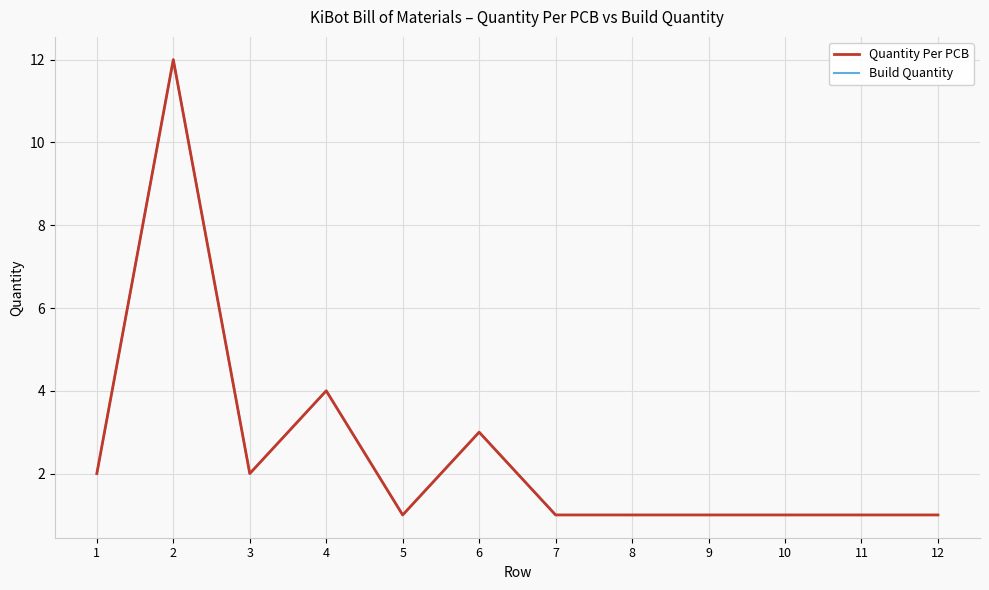

What is the difference between the maximum and minimum values in the Build Quantity series?

11